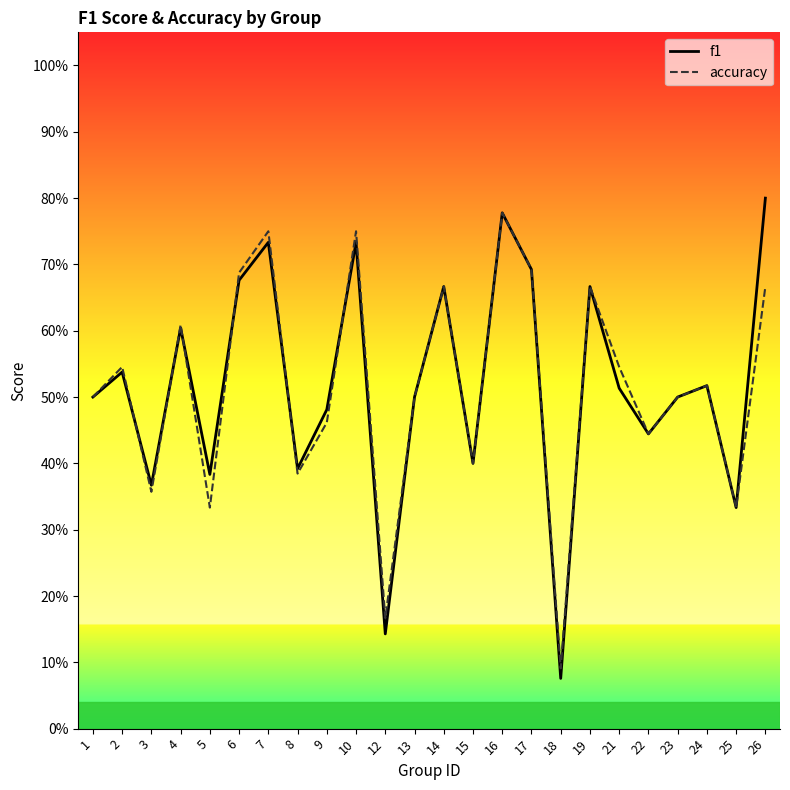

What is the sum of all accuracy values?

12.3